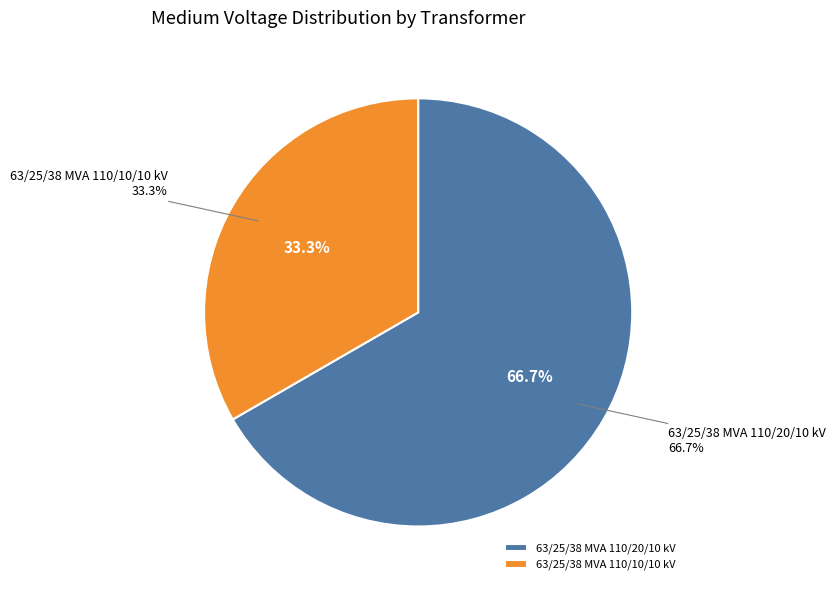

Which category has the smallest portion of the pie?

63/25/38 MVA 110/10/10 kV